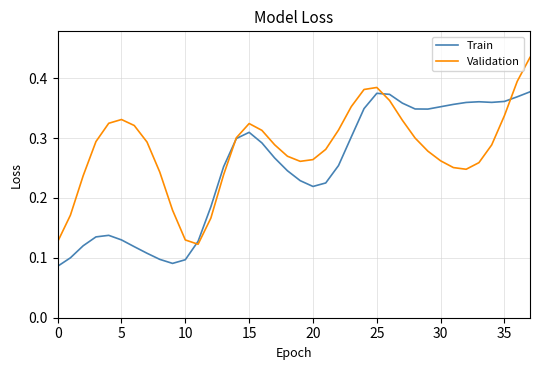

Which series has the largest total across all categories?

Validation